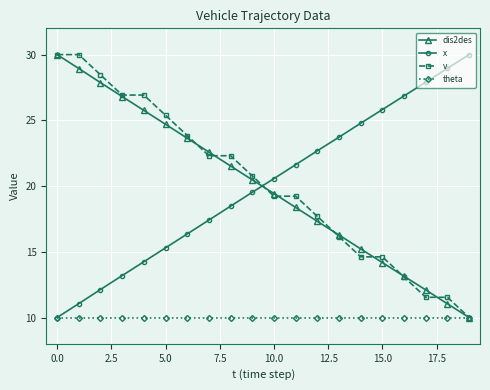

Reading left to right, list all the values displayed in this chart.

dis2des: 30.0	28.9	27.9	26.8	25.8	24.7	23.6	22.6	21.5	20.5	19.4	18.4	17.3	16.3	15.2	14.2	13.1	12.1	11.0	10.0
x: 10.0	11.1	12.1	13.2	14.2	15.3	16.4	17.4	18.5	19.5	20.6	21.6	22.7	23.7	24.8	25.8	26.9	27.9	29.0	30.0
v: 30.0	30.0	28.5	26.9	26.9	25.4	23.8	22.3	22.3	20.8	19.2	19.2	17.7	16.2	14.6	14.6	13.1	11.5	11.5	10.0
theta: 10.0	10.0	10.0	10.0	10.0	10.0	10.0	10.0	10.0	10.0	10.0	10.0	10.0	10.0	10.0	10.0	10.0	10.0	10.0	10.0